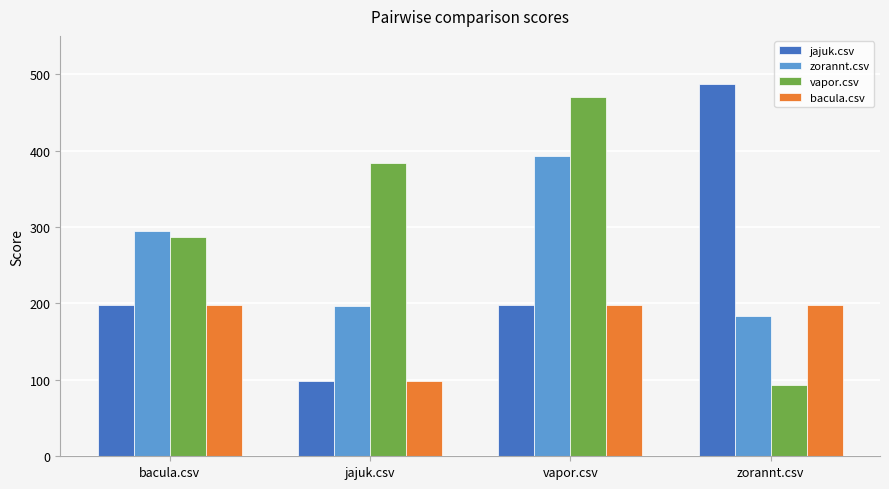

What is the label of the 4th bar from the right?

bacula.csv